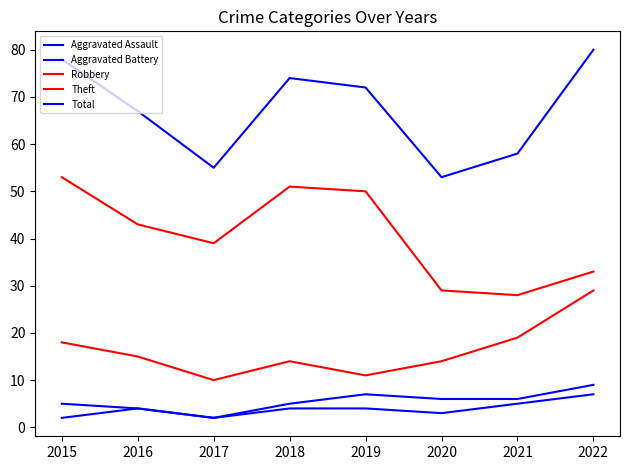

How many lines are shown in the chart?

5